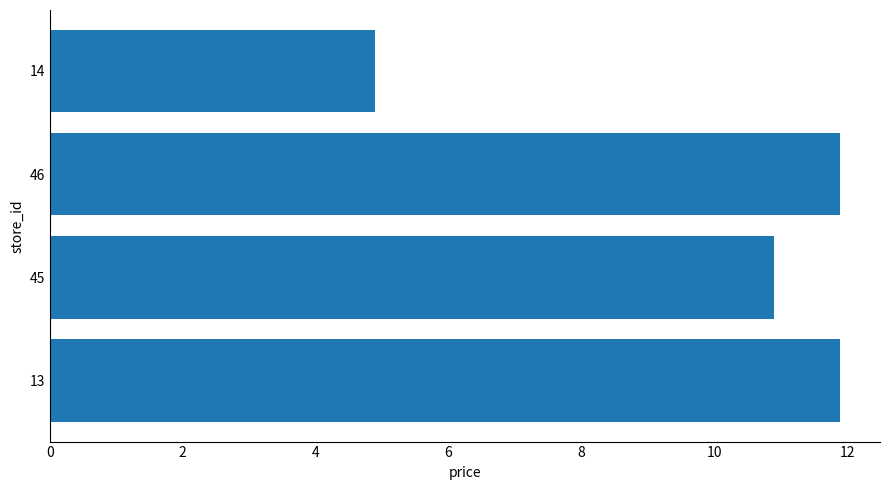

Reading bottom to top, transcribe all the data shown in this chart.

11.9	10.9	11.9	4.9